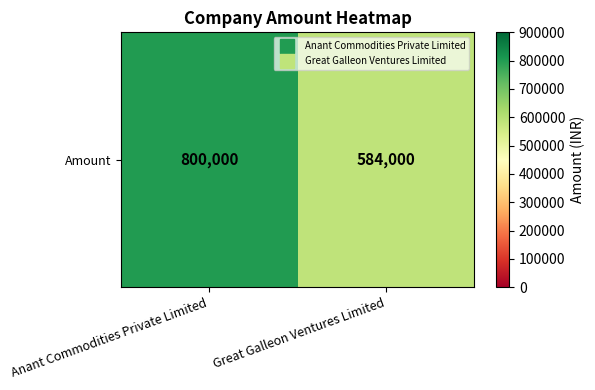

At which label is the value closest to 692000?

Anant Commodities Private Limited